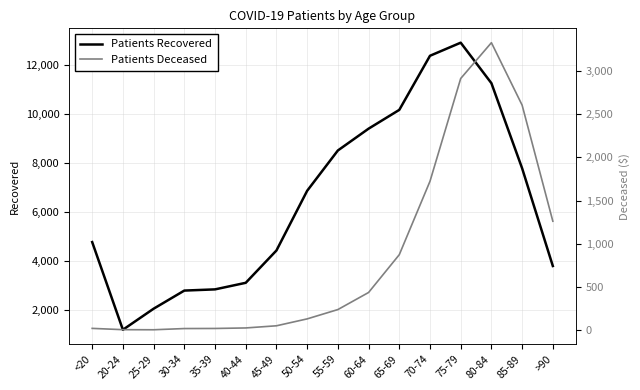

Reading left to right, what are all the values shown in this chart?

Patients Recovered: <20=4786	20-24=1208	25-29=2067	30-34=2807	35-39=2856	40-44=3124	45-49=4443	50-54=6879	55-59=8524	60-64=9414	65-69=10181	70-74=12389	75-79=12923	80-84=11270	85-89=7797	>90=3810
Patients Deceased: <20=19	20-24=4	25-29=3	30-34=17	35-39=18	40-44=24	45-49=49	50-54=129	55-59=237	60-64=435	65-69=873	70-74=1724	75-79=2915	80-84=3330	85-89=2606	>90=1261